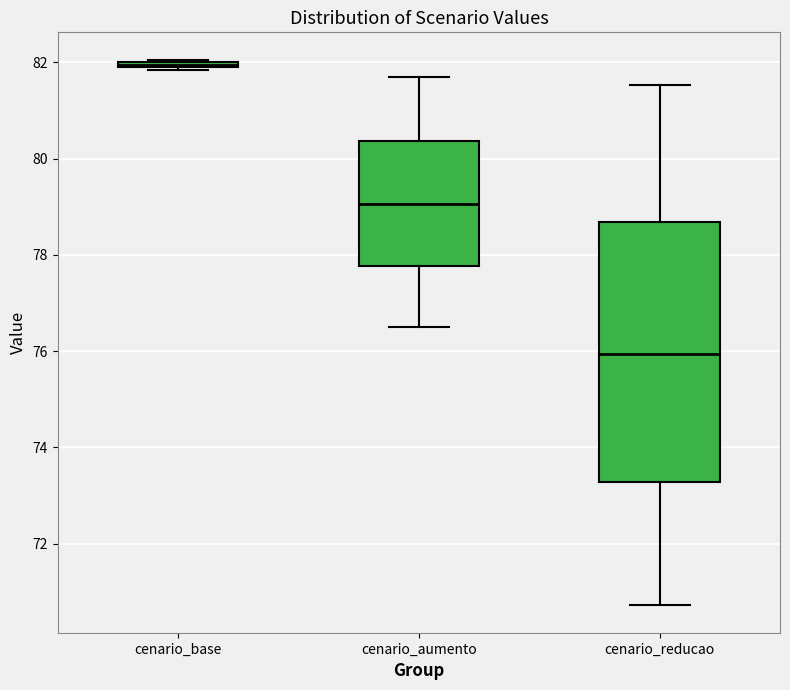

Which box's median line is the highest?

cenario_base